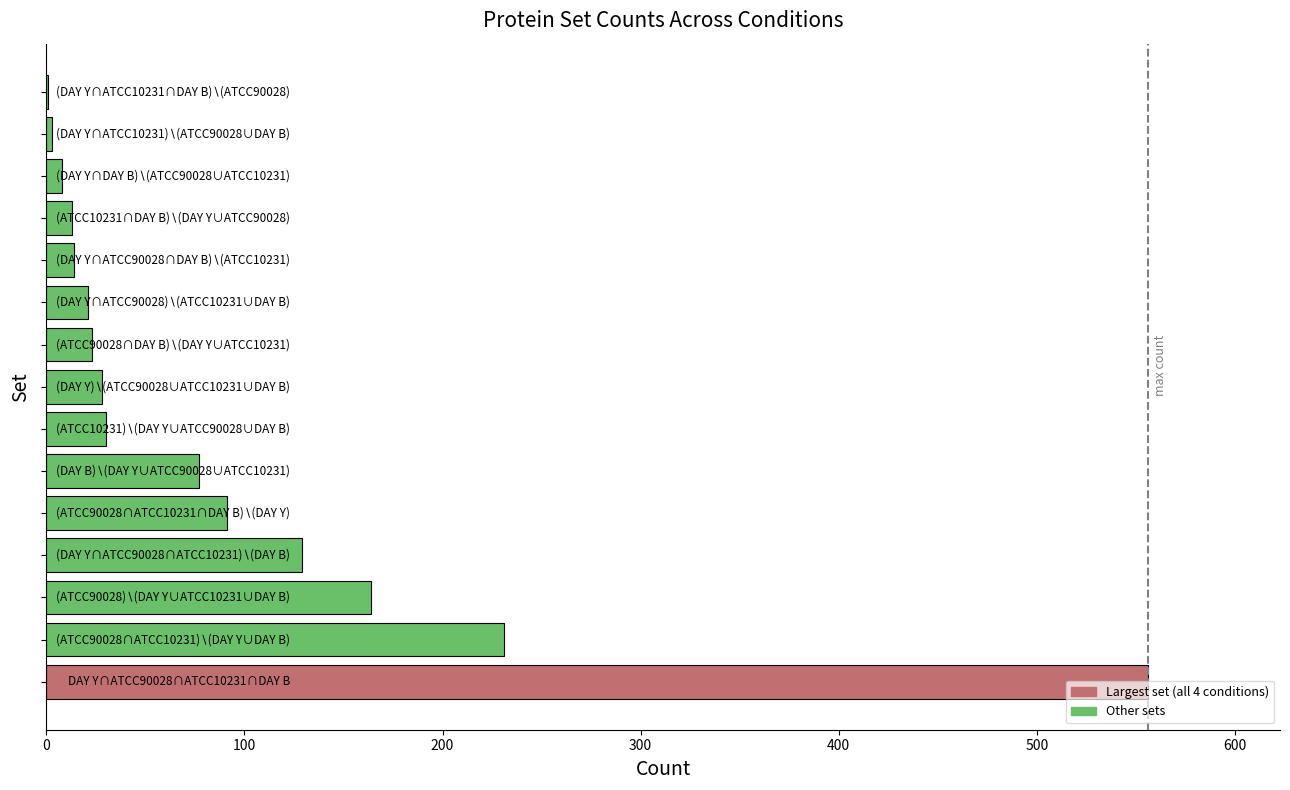

What is the sum of all values?

1389